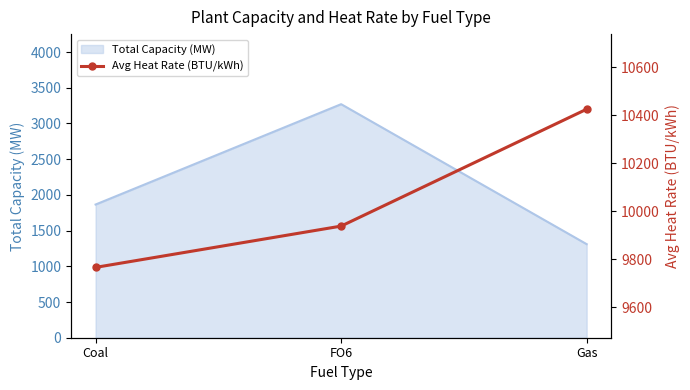

What is the label of the 2nd point from the right?

FO6